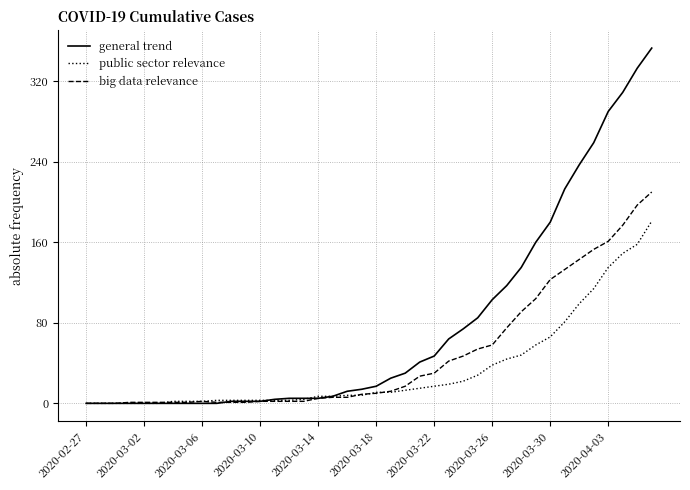

Which series has the widest spread of values?

general trend